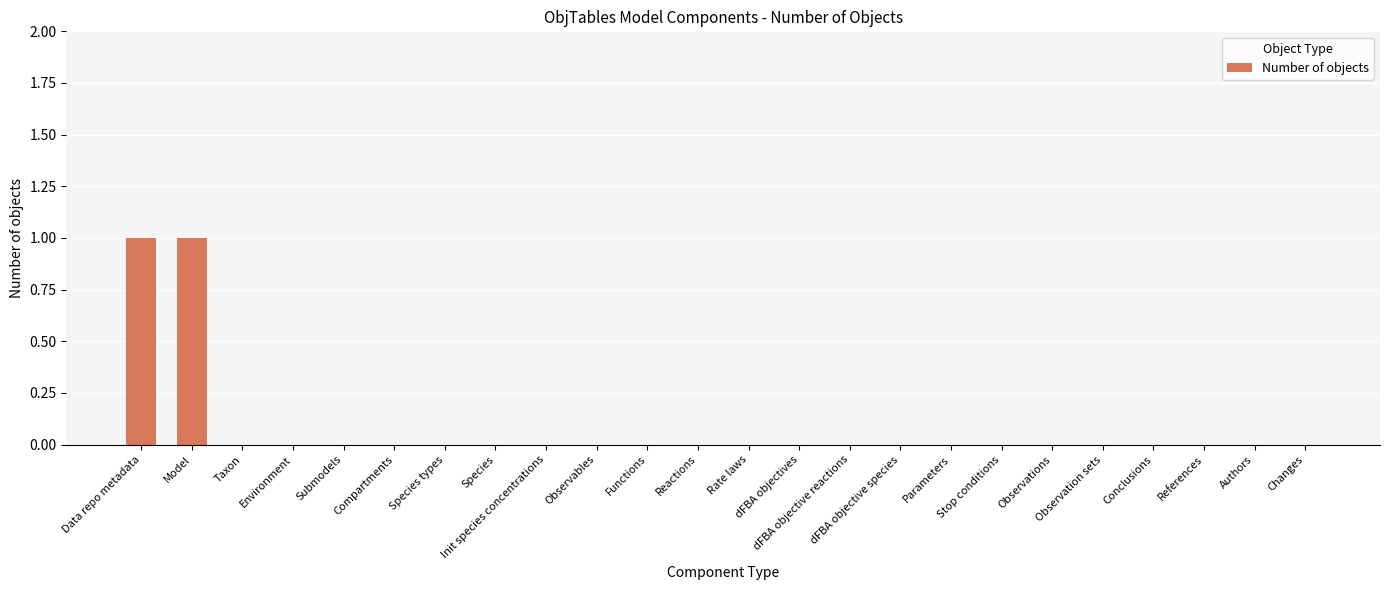

Reading right to left, list all the values displayed in this chart.

0	0	0	0	0	0	0	0	0	0	0	0	0	0	0	0	0	0	0	0	0	0	1	1